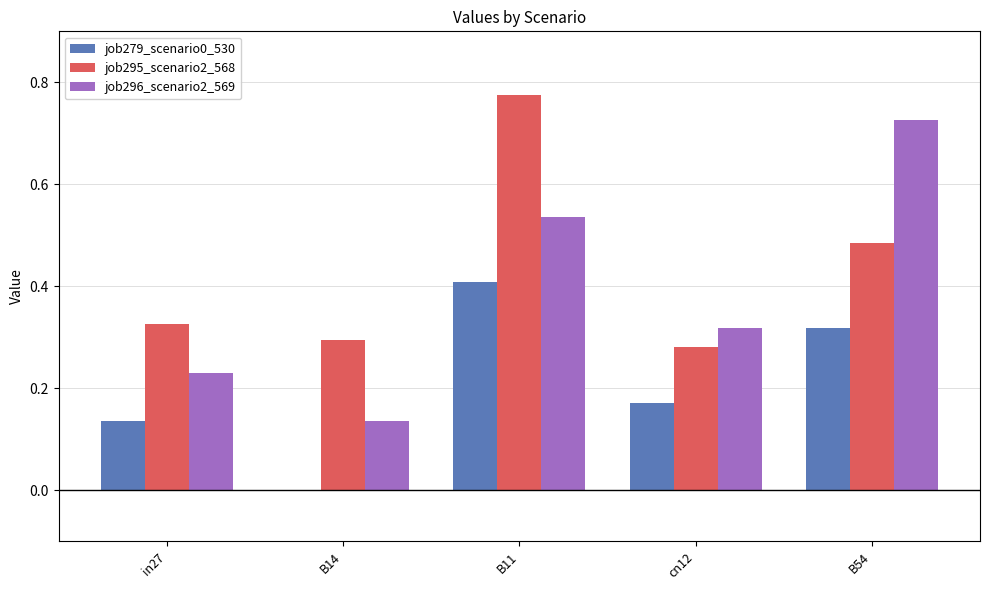

How many positive values does the job279_scenario0_530 series have?

4